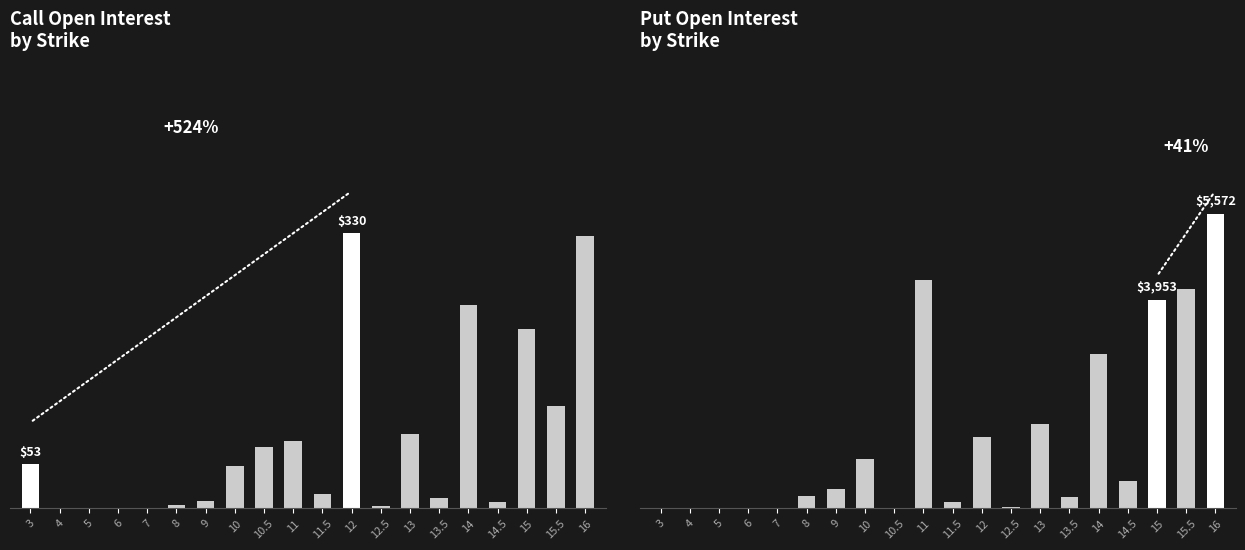

What value does the Put Open Interest series have at 11.5?

104